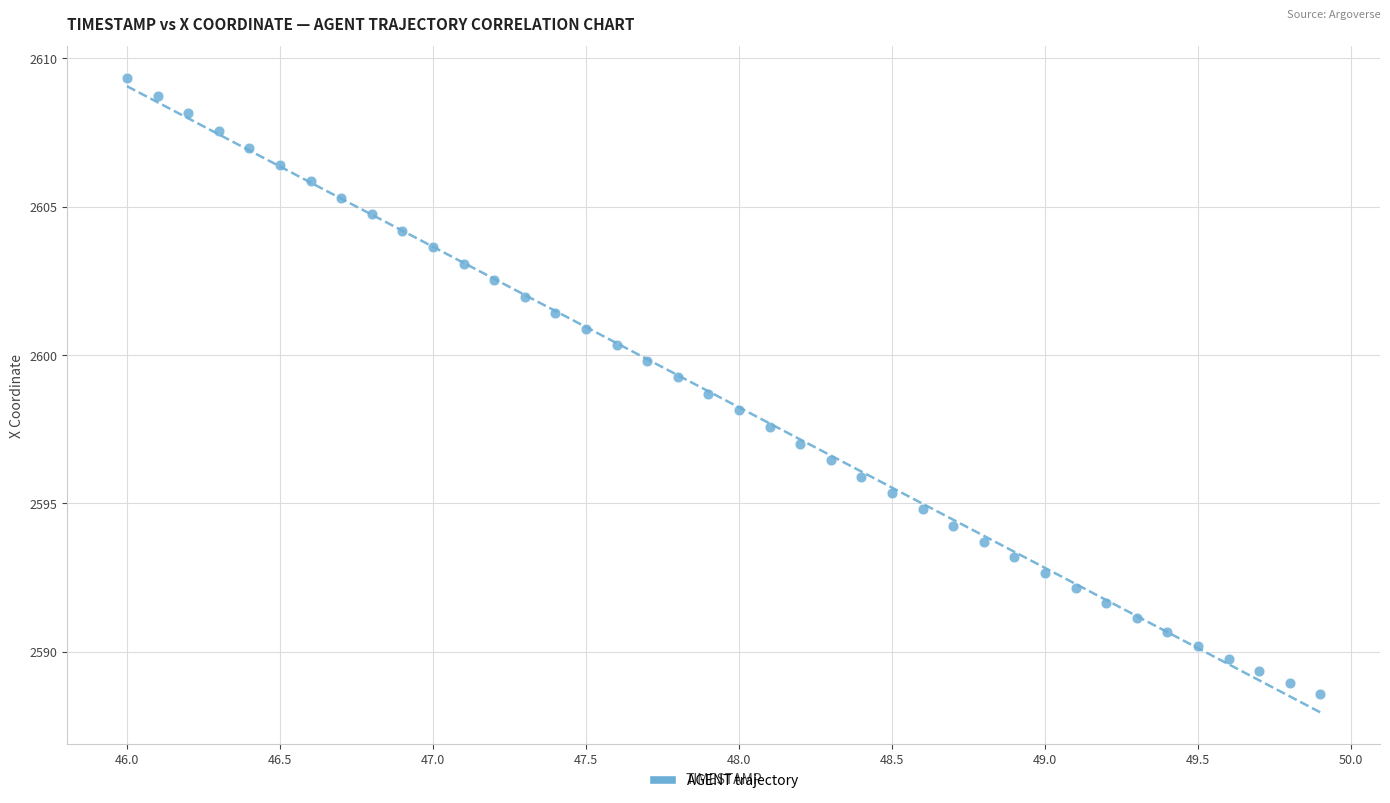

What is the range of Y values (max minus min)?

20.8